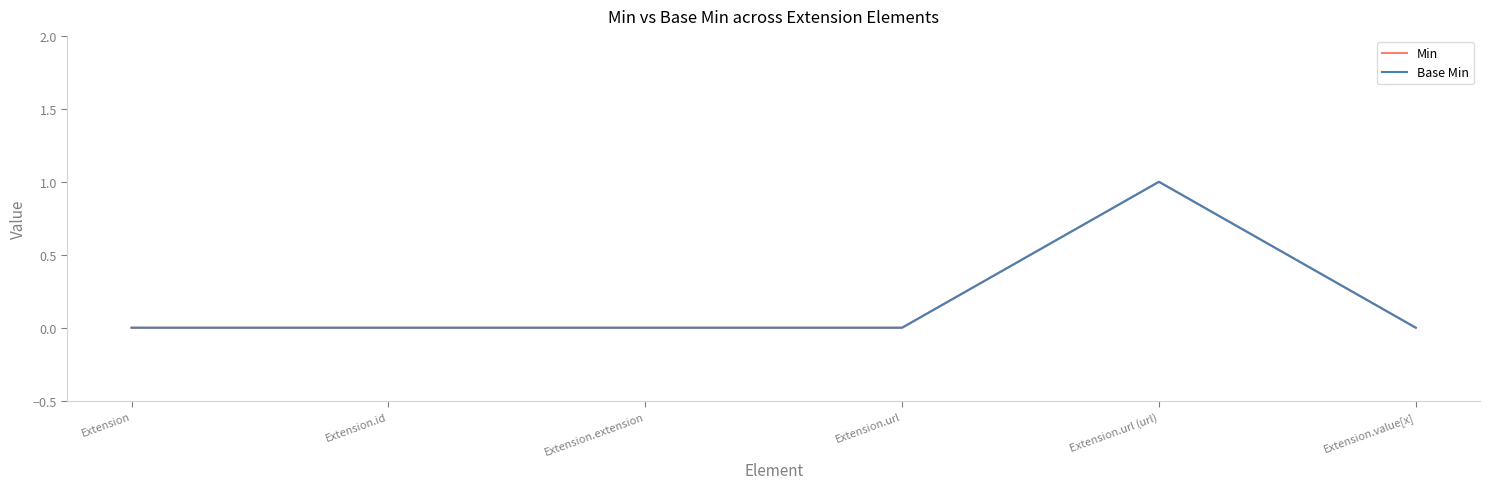

Which series has the largest total across all categories?

Min